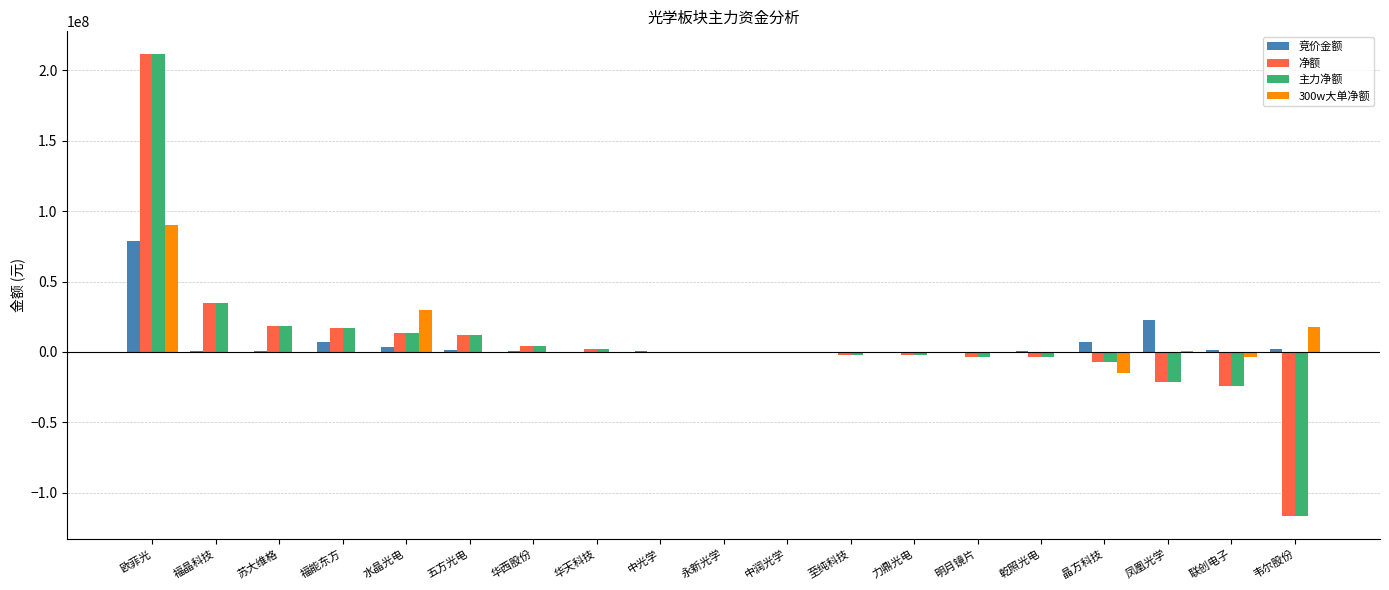

True or false: 净额 has a value of -3381126 at 明月镜片.

True